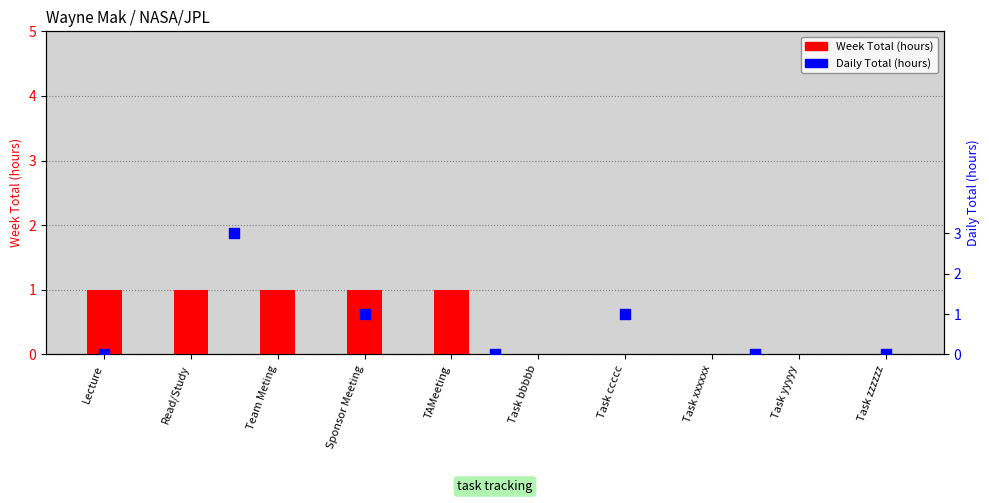

Which has a higher value, Task xxxxxx or Task yyyyy?

Task xxxxxx